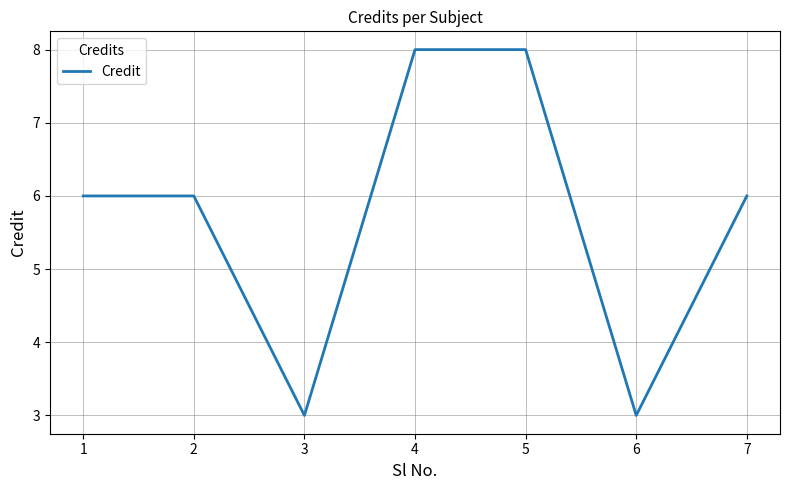

What is the difference between the maximum and minimum values?

5